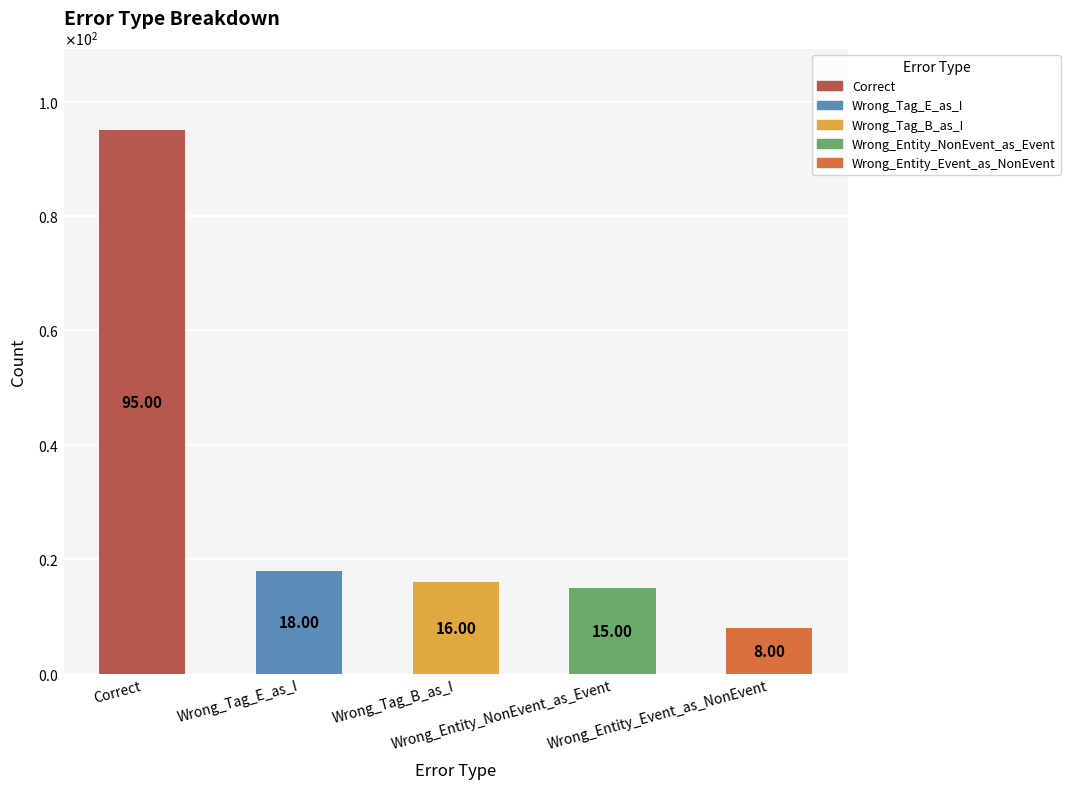

Are the bars horizontal?

No